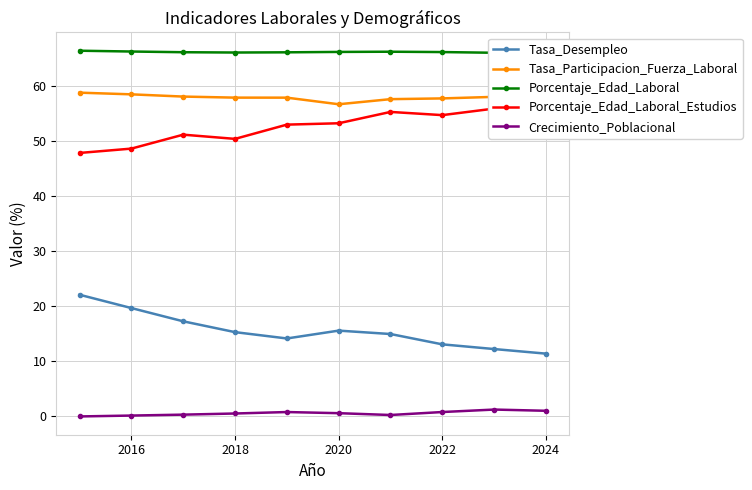

How many data points does each series have?

10